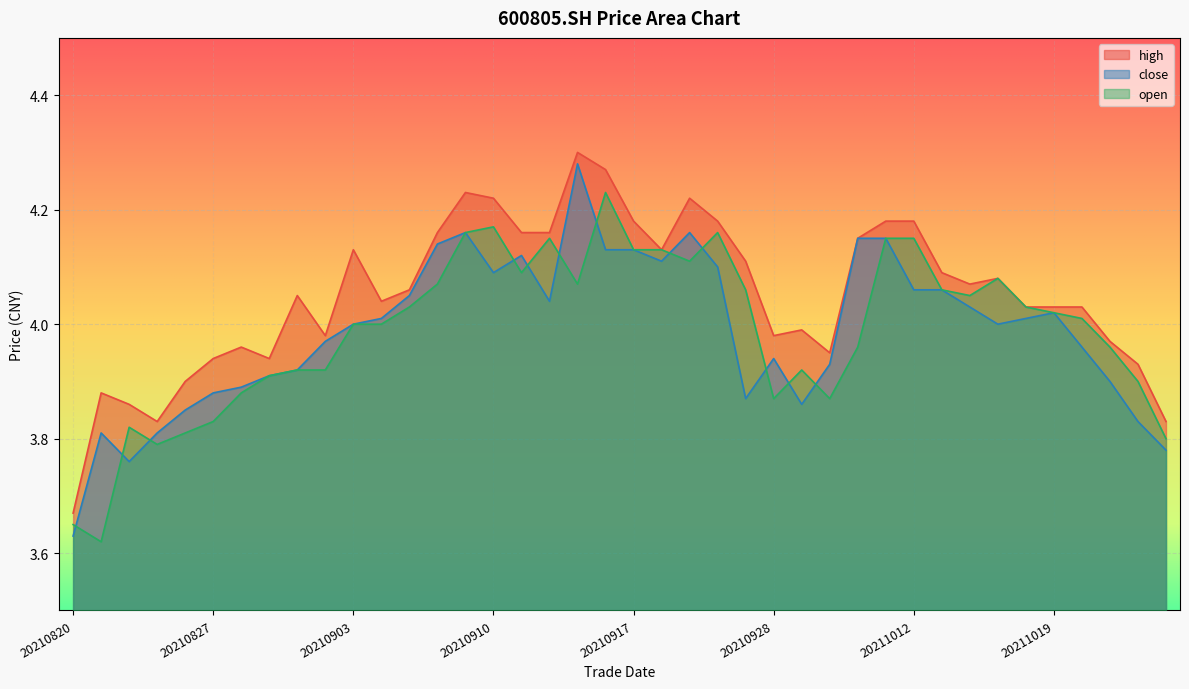

In high, how many points are higher than both neighbors (excluding endpoints)?

9